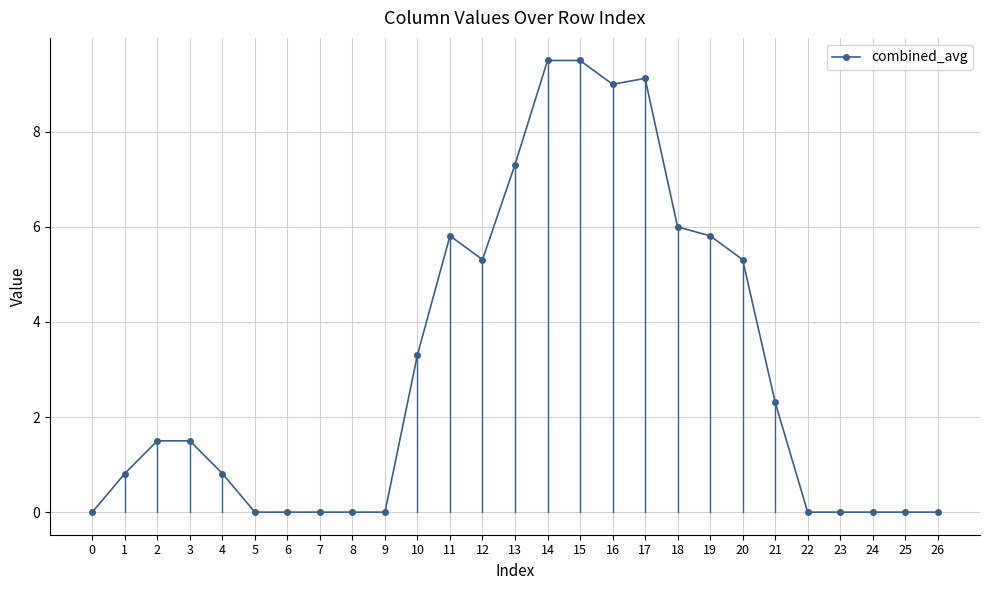

Reading left to right, list all the values displayed in this chart.

0=0.0	1=0.8	2=1.5	3=1.5	4=0.8	5=0.0	6=0.0	7=0.0	8=0.0	9=0.0	10=3.3	11=5.8	12=5.3	13=7.3	14=9.5	15=9.5	16=9.0	17=9.1	18=6.0	19=5.8	20=5.3	21=2.3	22=0.0	23=0.0	24=0.0	25=0.0	26=0.0